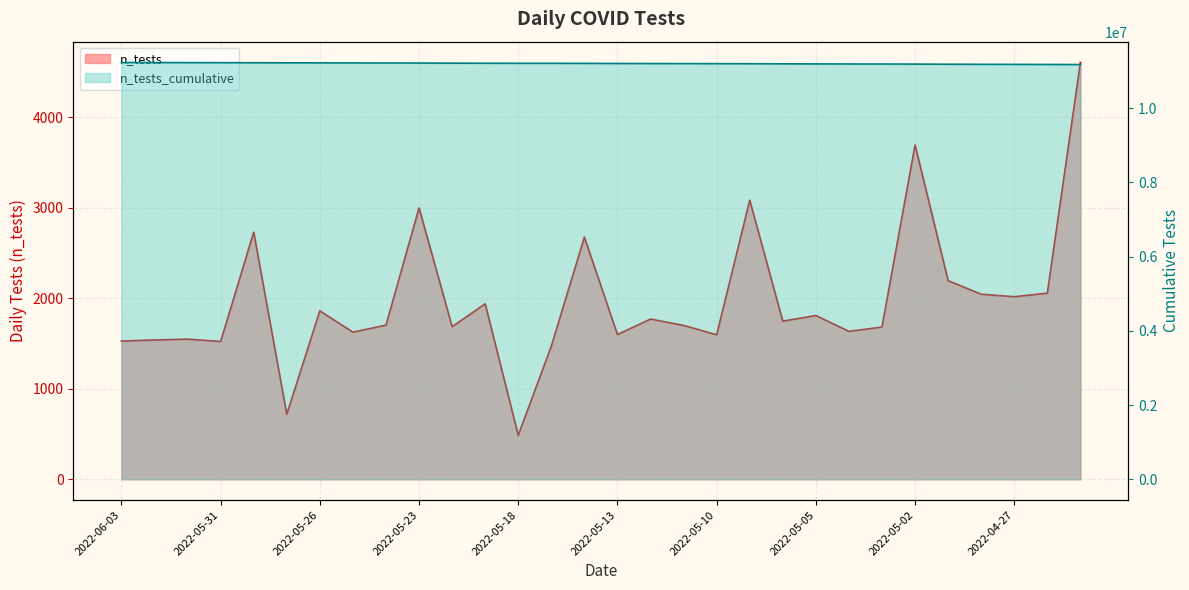

At which category does n_tests reach its first local valley?

2022-05-31